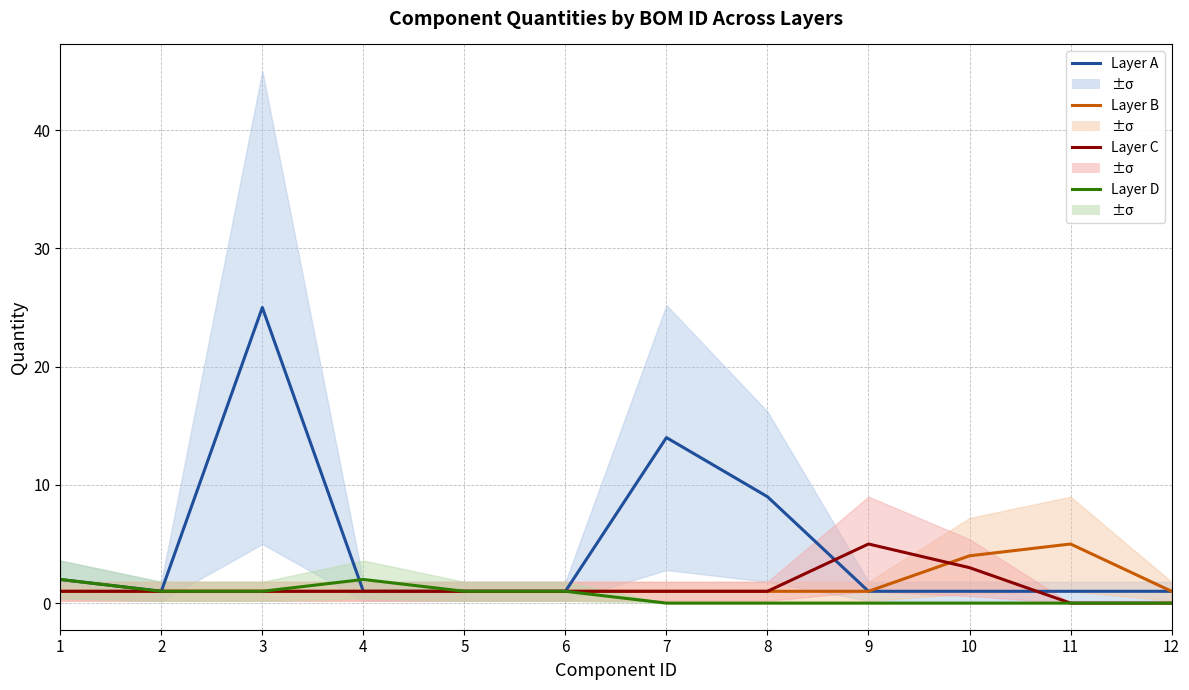

Which series has the largest range (max minus min)?

Layer A